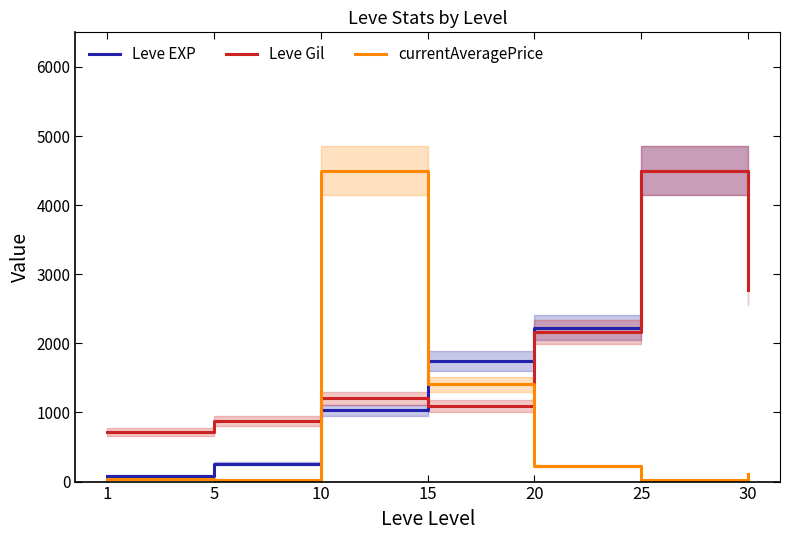

What is the value of the Leve Gil point at the 4th from the left?

1095.1